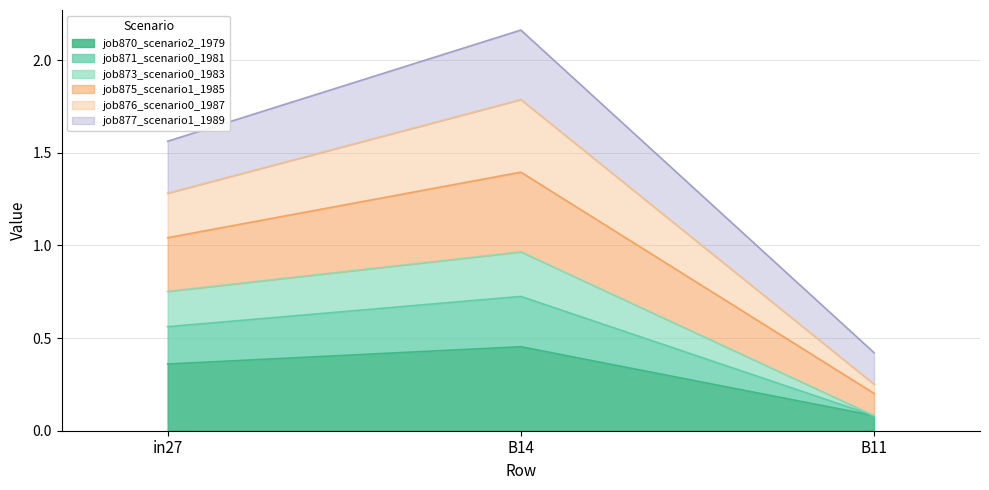

What is the label of the 3rd point from the left?

B11